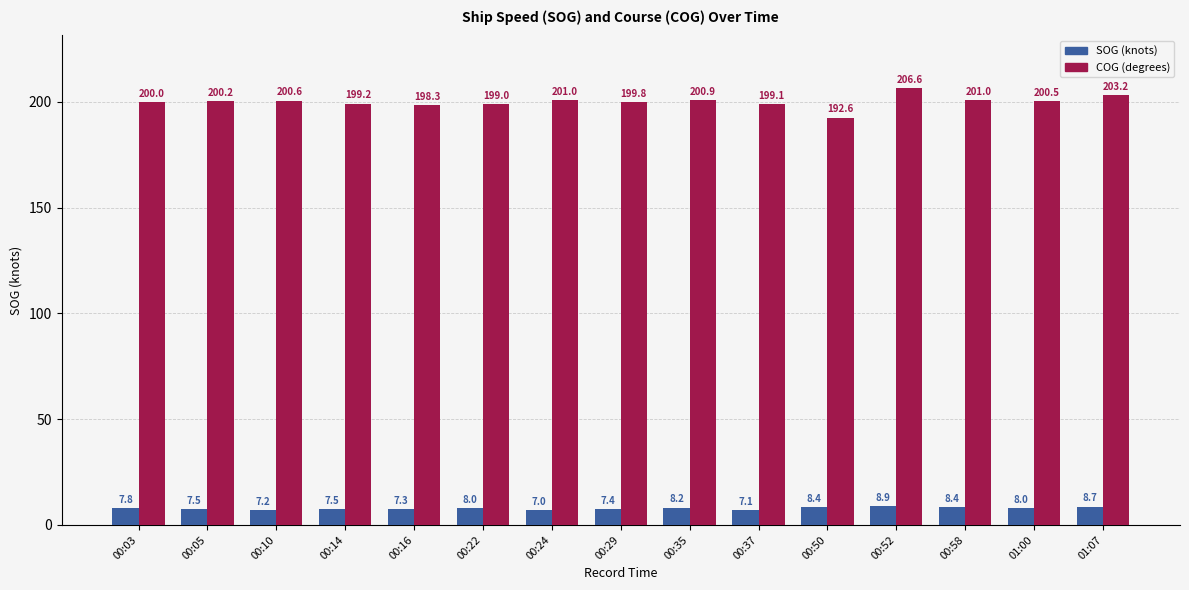

True or false: SOG (knots) has a value of 8.0 at 01:00.

True